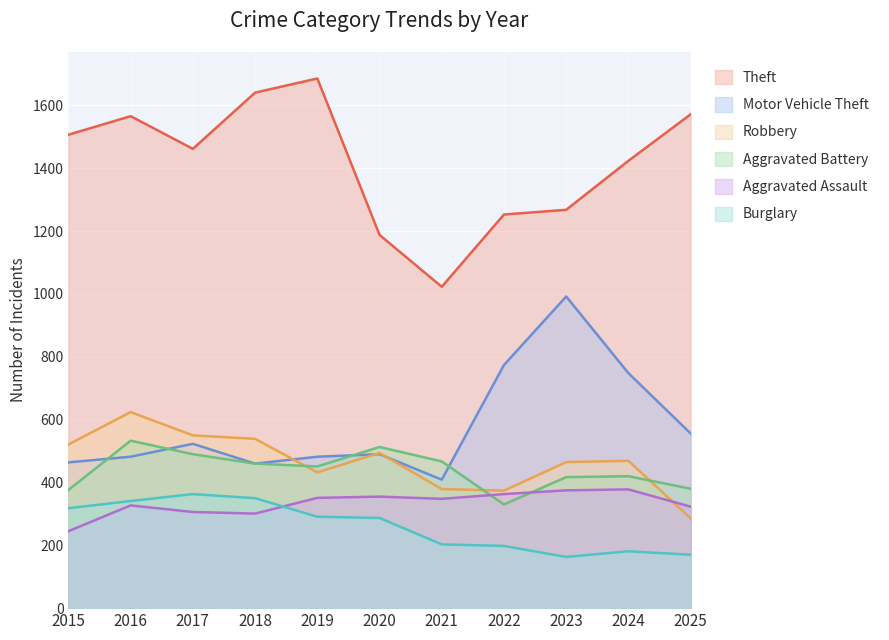

True or false: Theft and Motor Vehicle Theft cross at least once.

False